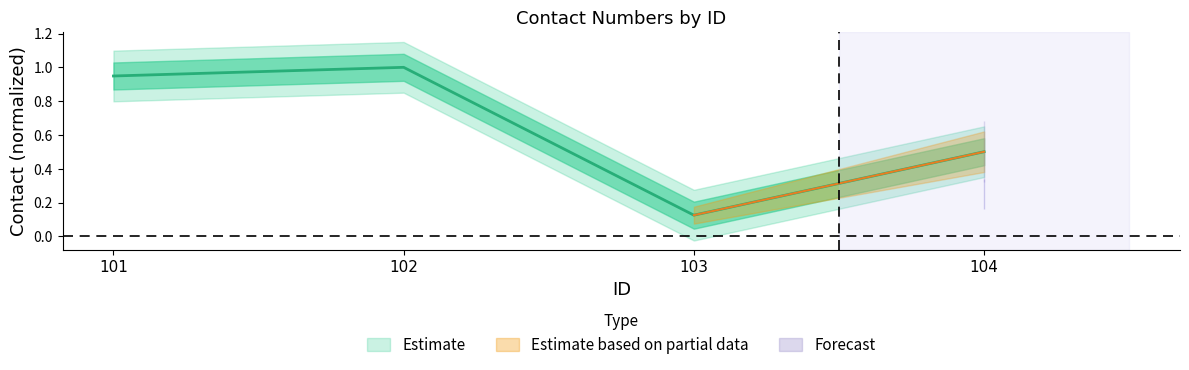

What is the ratio of the value at 104 to the value at 102?

0.5